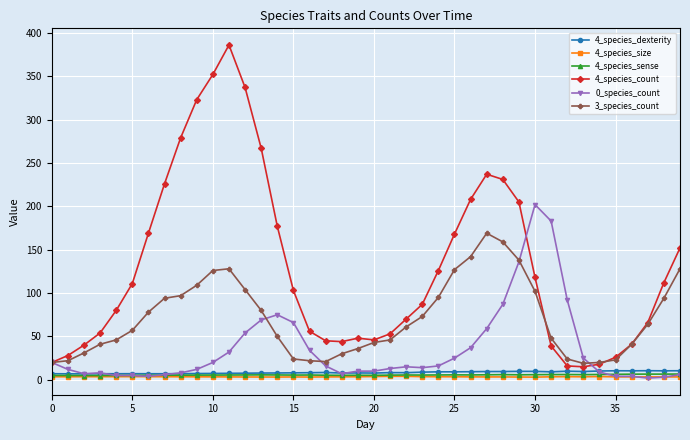

True or false: 4_species_size has more than 0 interior local peaks.

True